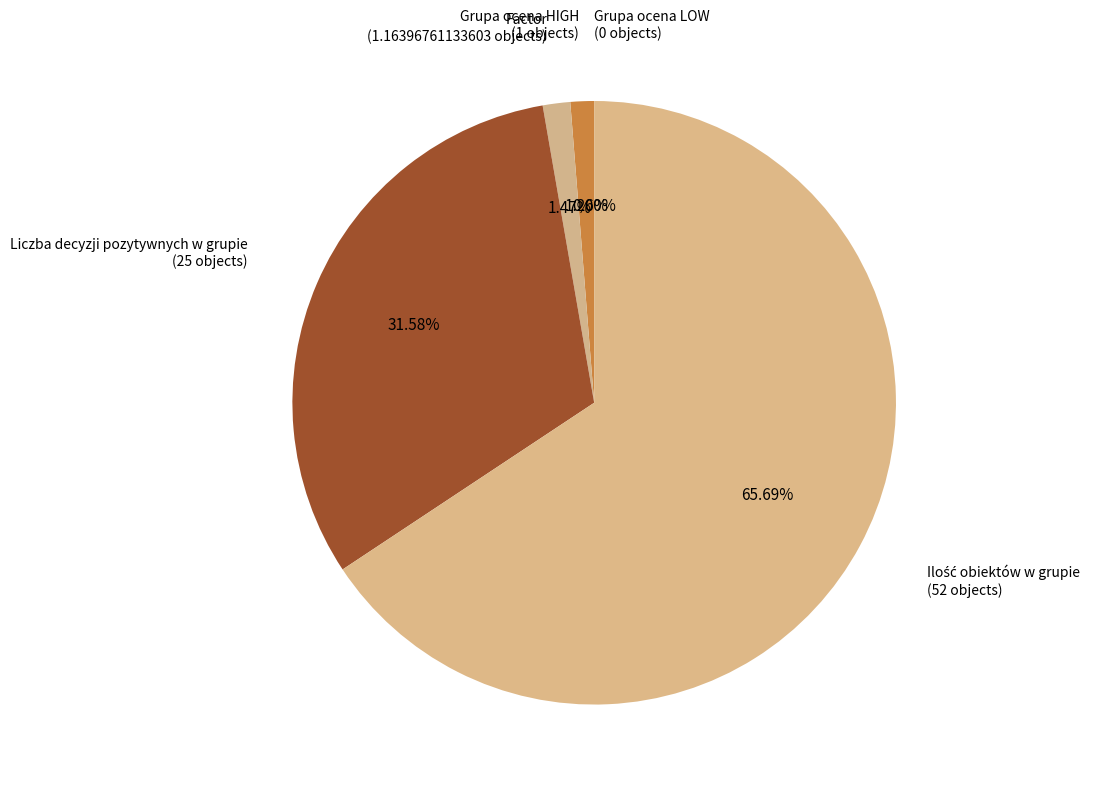

Rank the categories by value from lowest to highest.

Grupa ocena LOW, Grupa ocena HIGH, Factor, Liczba decyzji pozytywnych w grupie, Ilość obiektów w grupie